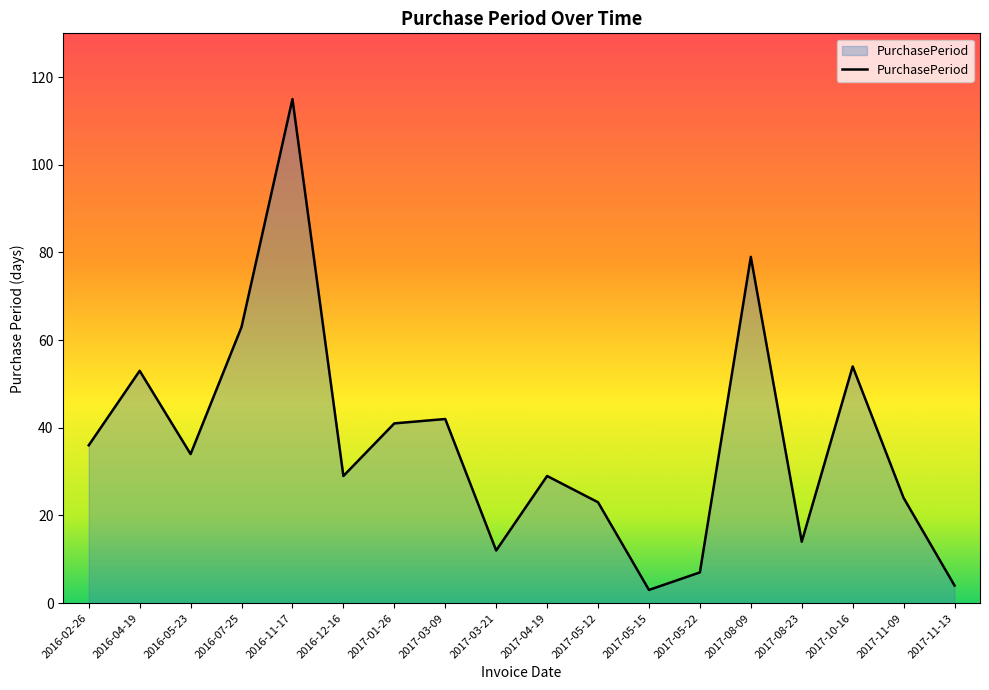

Which category has the highest value across all series?

2016-11-17